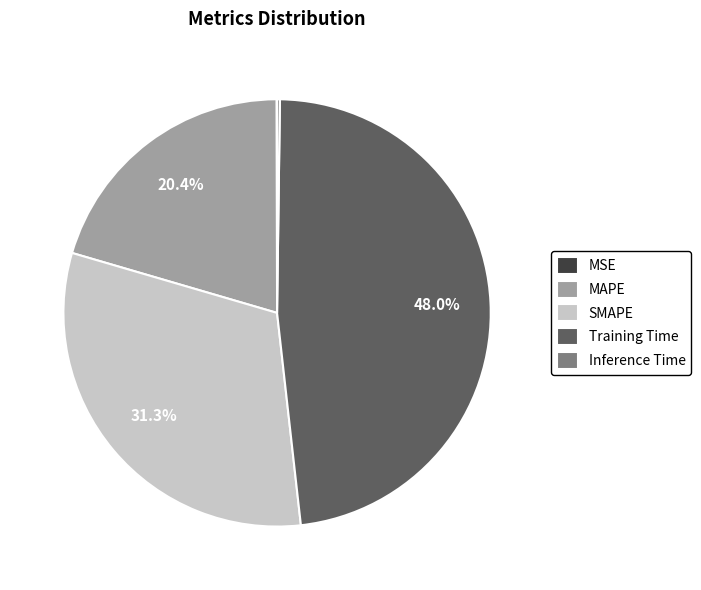

What is the largest slice in the pie chart?

Training Time